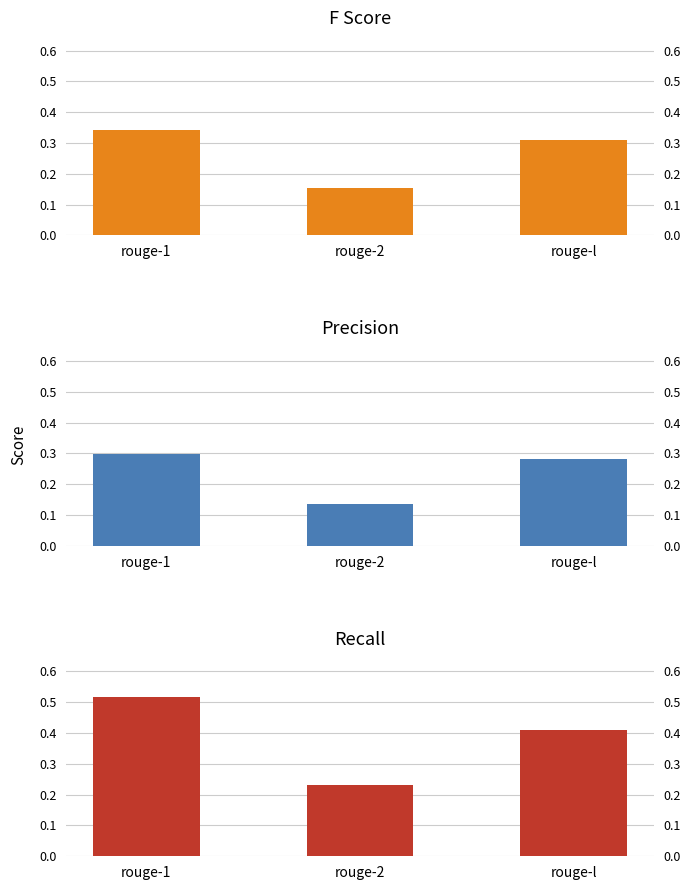

At which category is the sum across all series the highest?

rouge-1